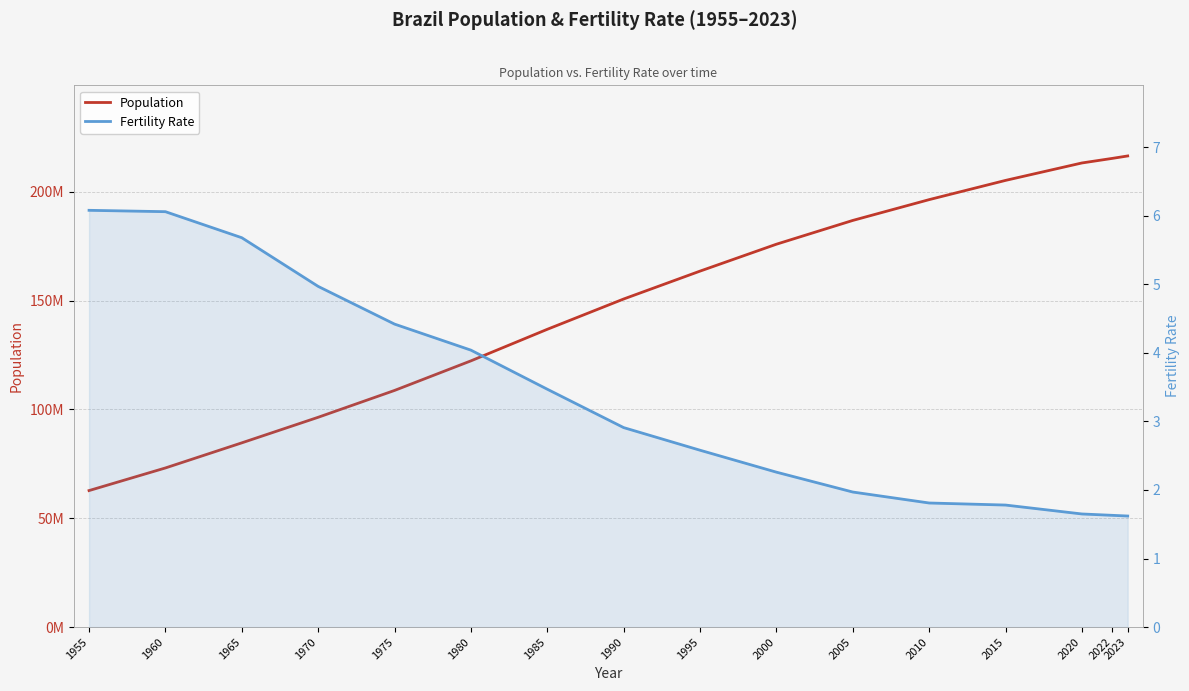

What value does the Fertility Rate series have at 1960?

6.1